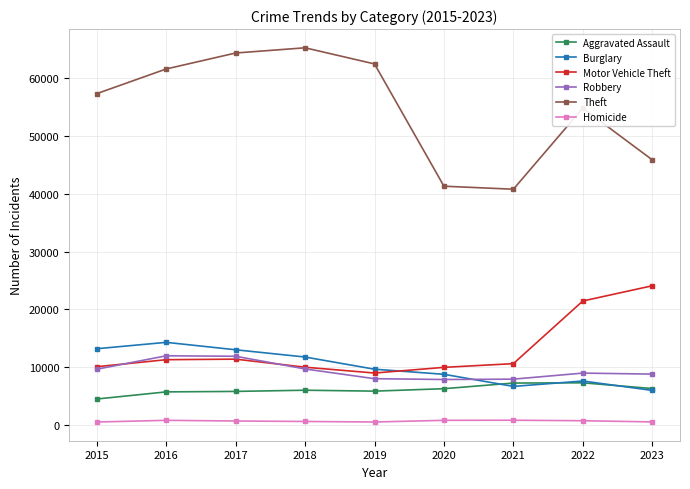

What is the sum of all Aggravated Assault values?

54905